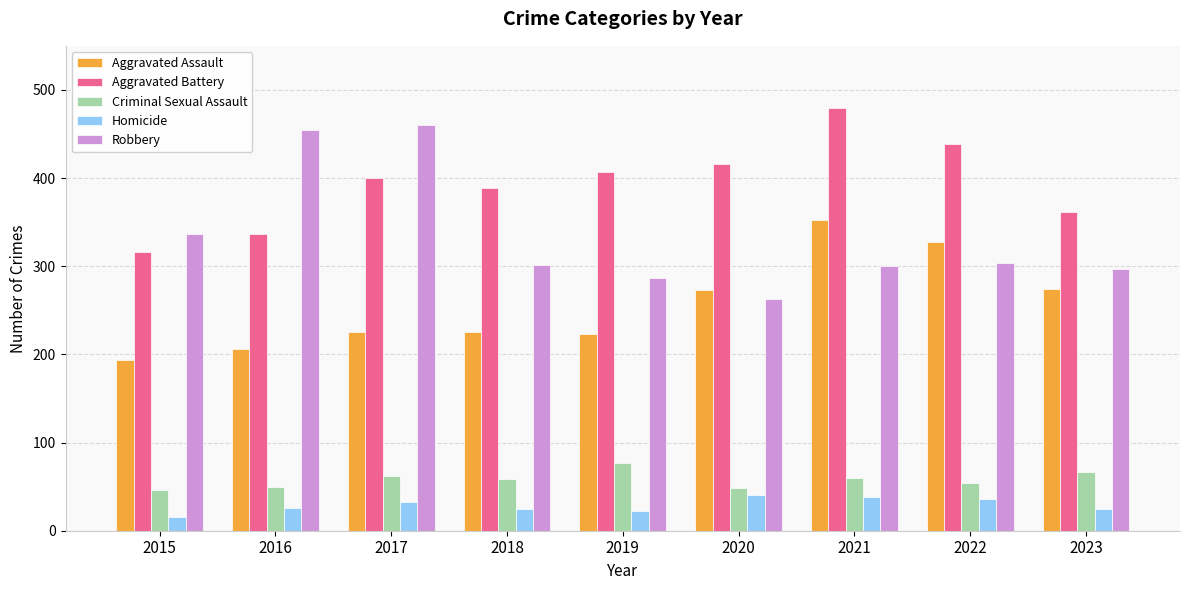

What are all the series names shown in the legend?

Aggravated Assault, Aggravated Battery, Criminal Sexual Assault, Homicide, Robbery